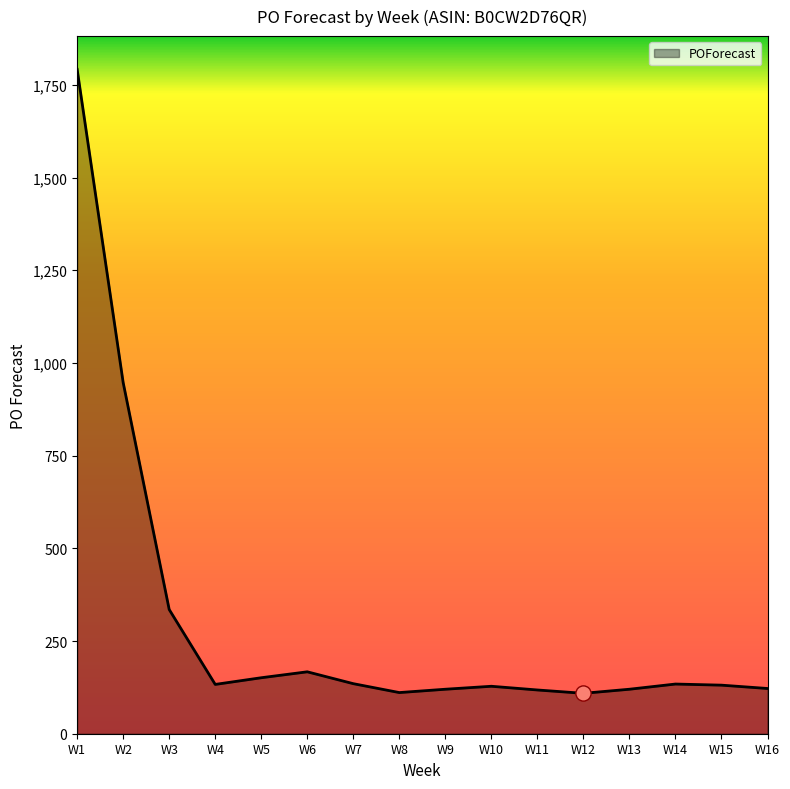

What is the ratio of the value at W14 to the value at W2?

0.1